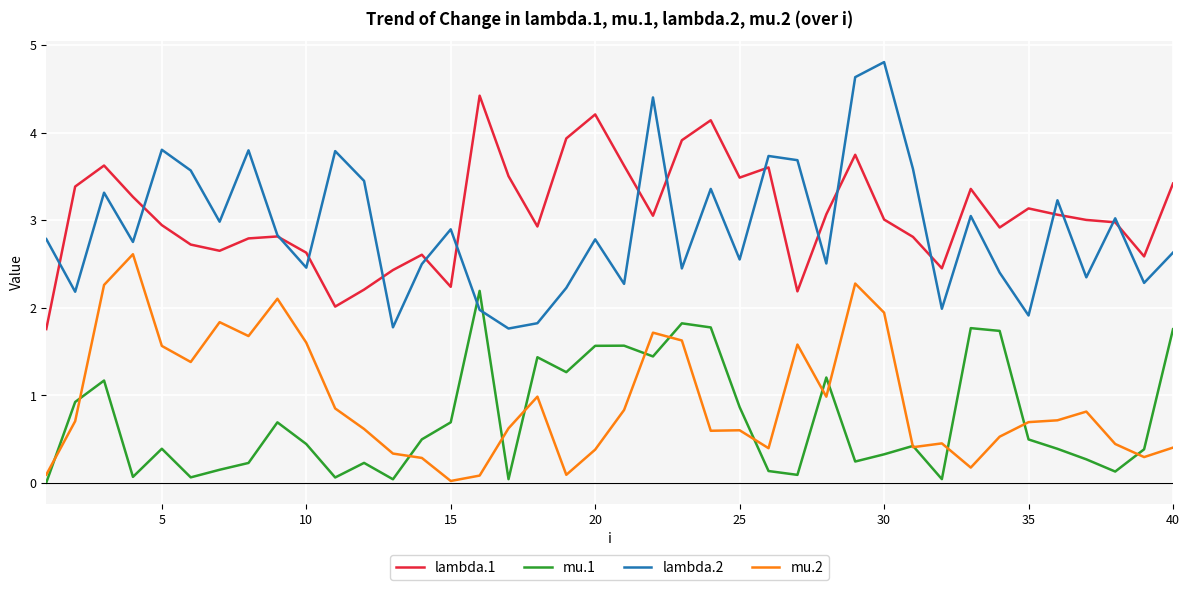

True or false: lambda.1 and mu.2 intersect in this chart.

False